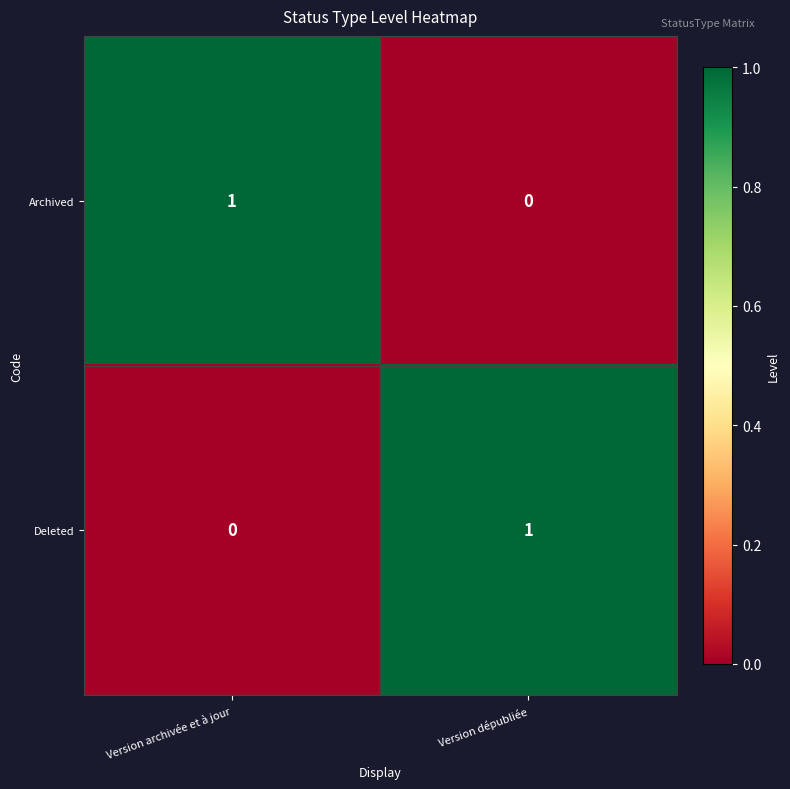

The value of Deleted at Version dépubliée is 1. True or false?

True